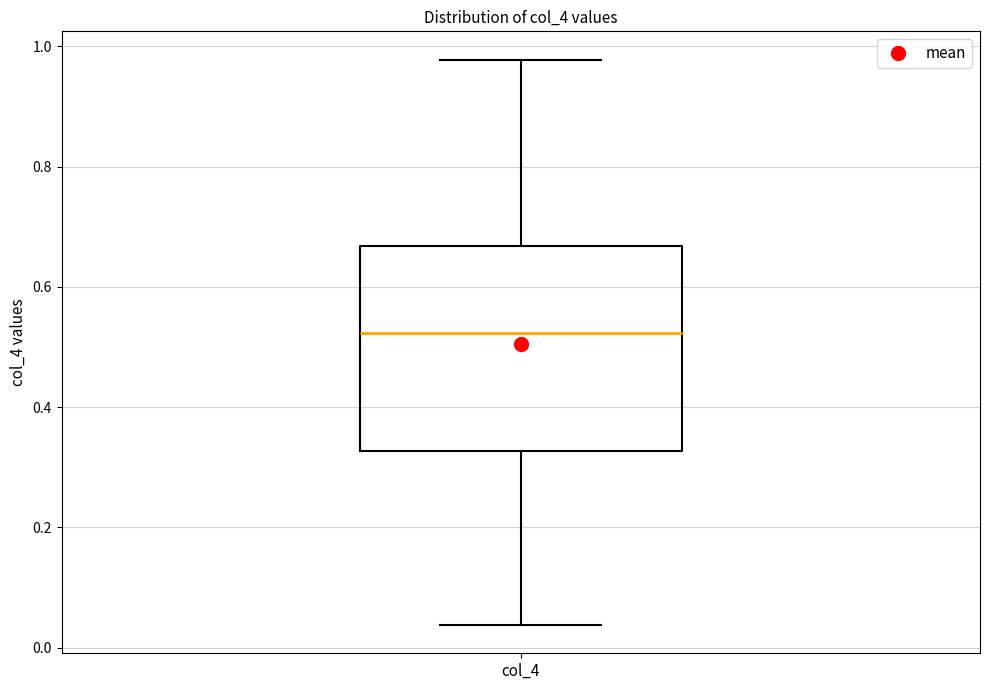

Read this box plot against the y-axis: the position of the median line, the range covered by the box, and the ends of both whiskers. The values are not printed on the chart, so give them approximately, as read against the axis.

median 0.52, box 0.32 to 0.66, whiskers 0.04 to 0.98